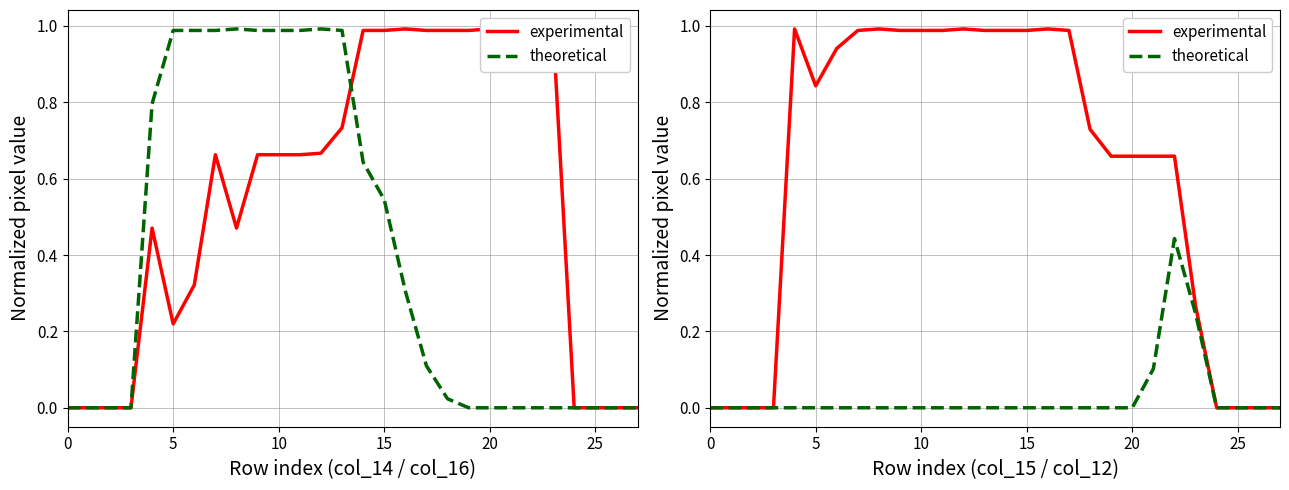

How many lines are shown in the chart?

2